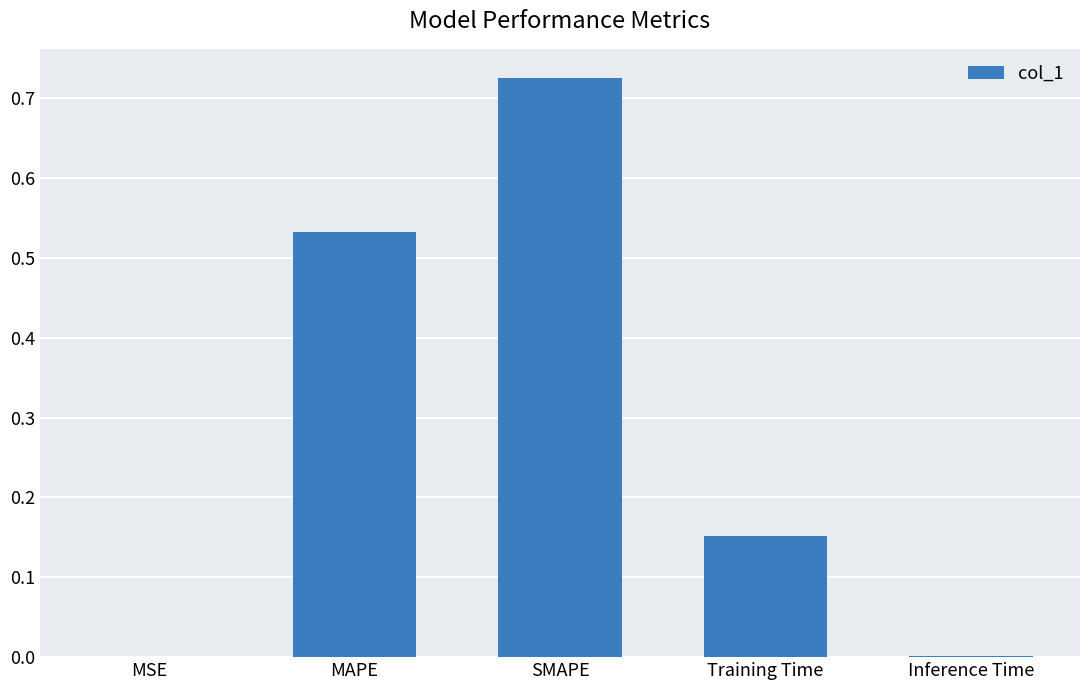

True or false: the data shows 0.0 at Inference Time.

True